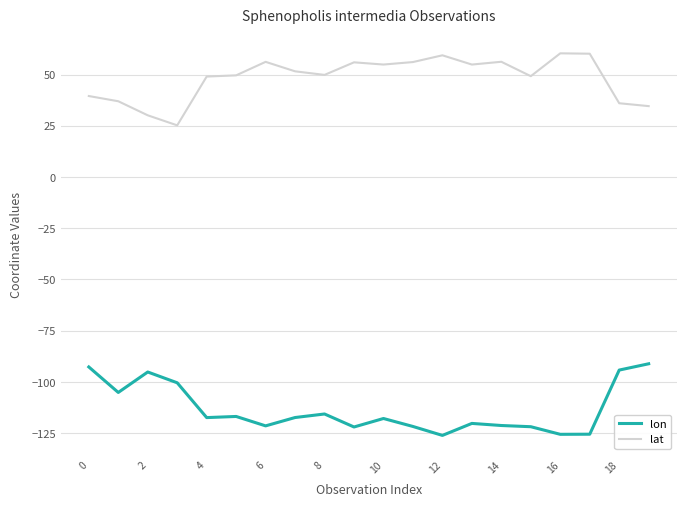

What is the maximum value shown in the chart?

60.4